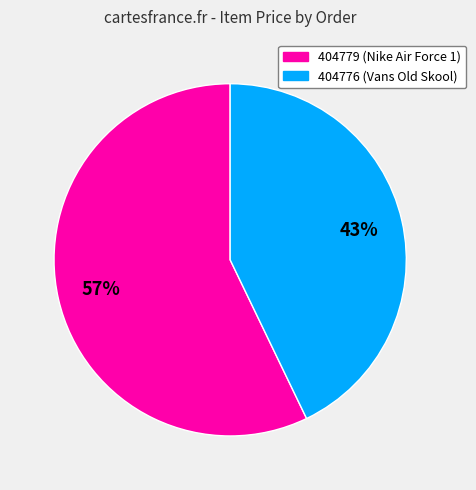

What is the ratio of the value at 404779 to the value at 404776?

1.3